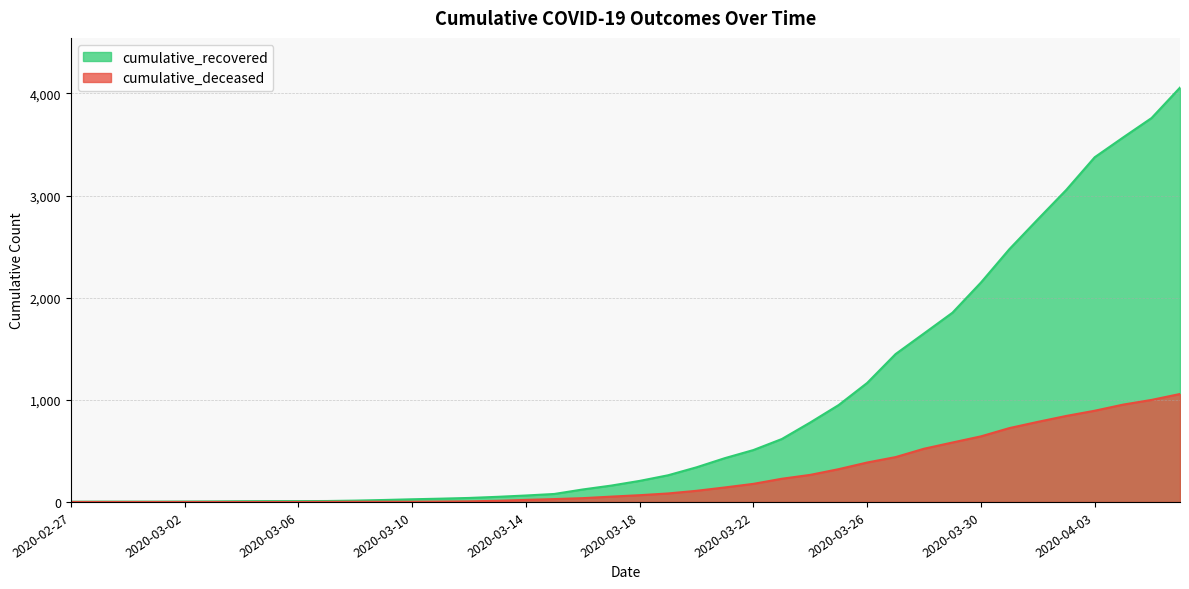

Read the cumulative_deceased value at 2020-04-01, to the nearest 100.

800